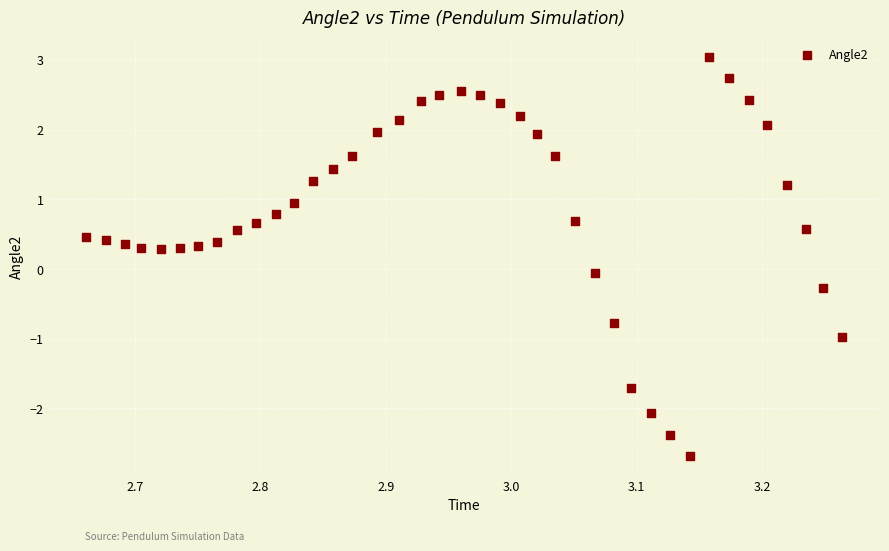

What is the range of X values (max minus min)?

0.6